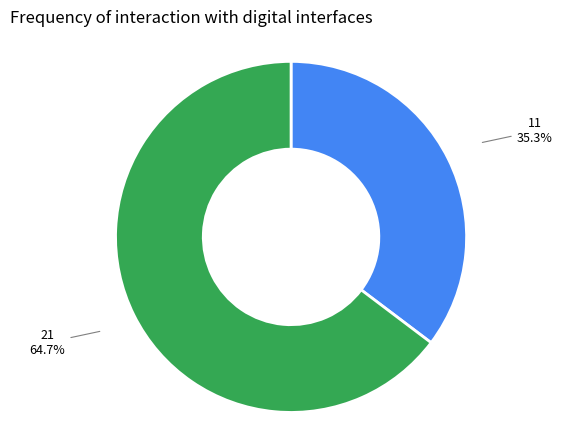

What is the total percentage of 21 and 11?

100.0%